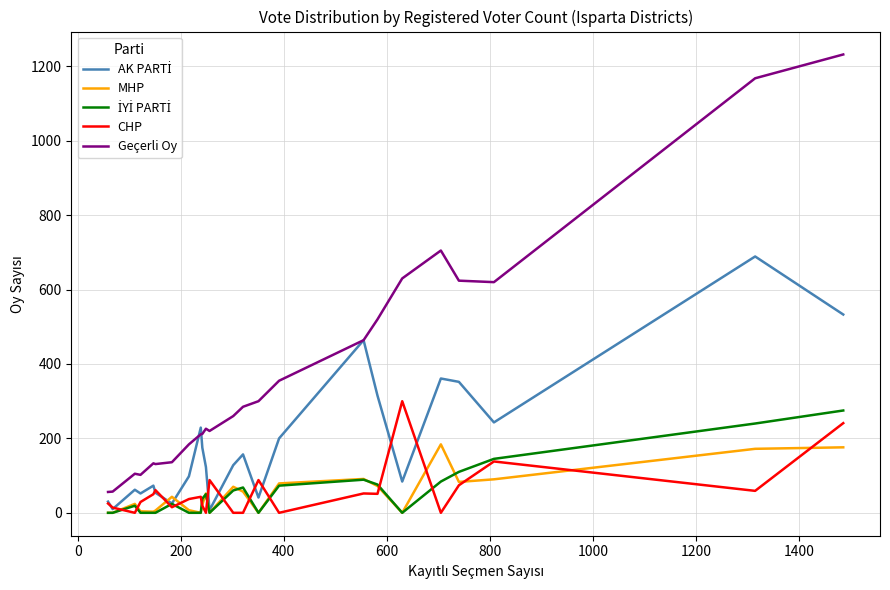

Which series has the largest range (max minus min)?

Geçerli Oy